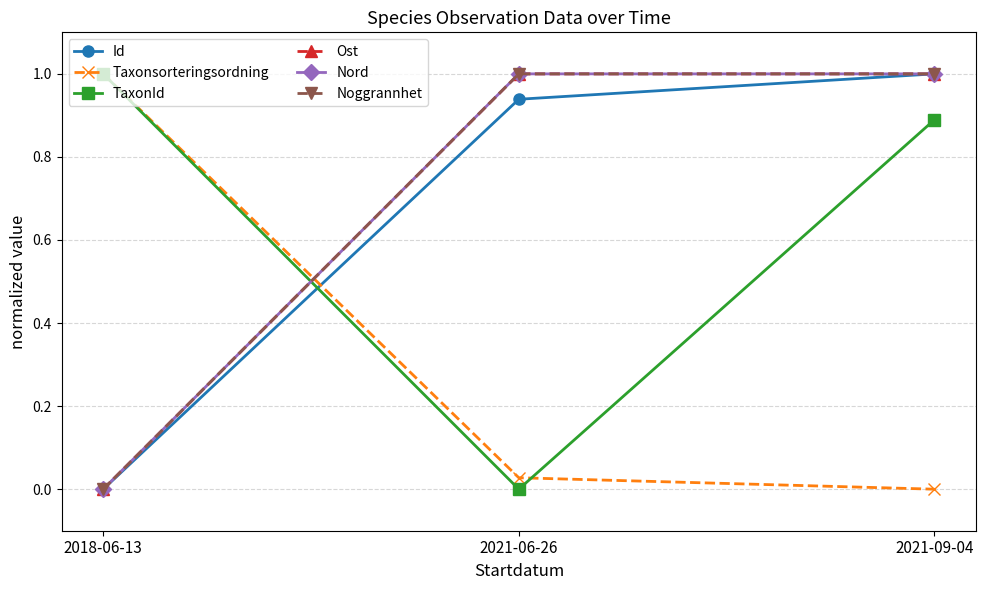

Count the Ost values in the range 0 to 1.

3